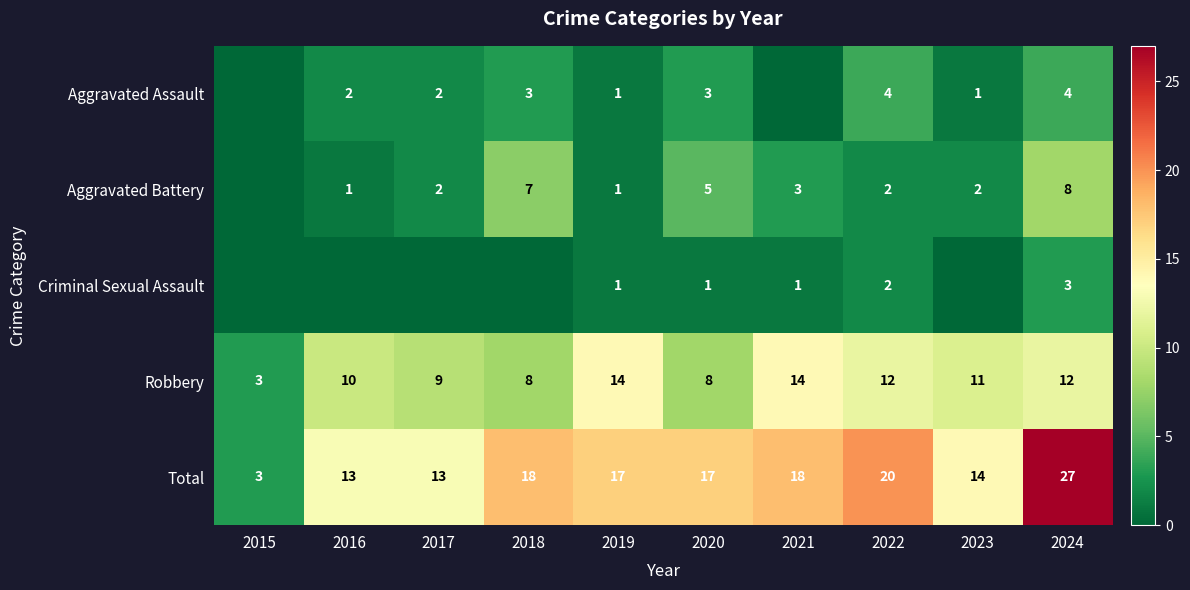

What is the difference between the second highest and second lowest values in the Robbery series?

6